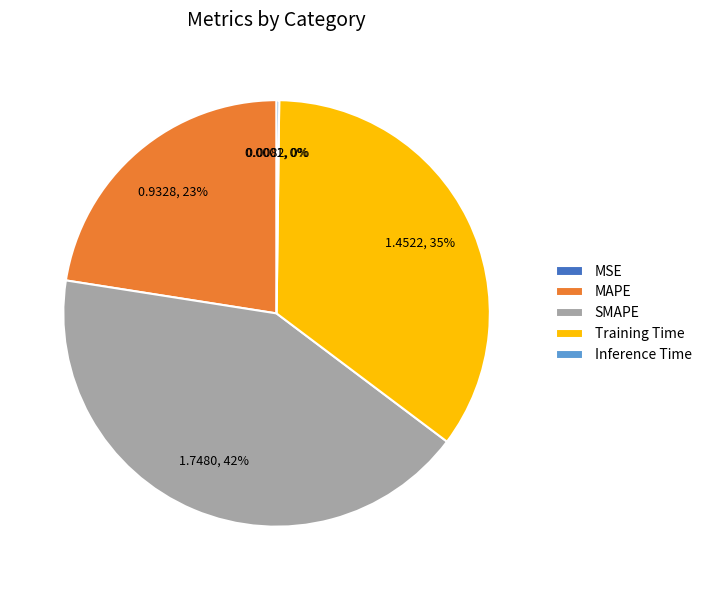

Between MAPE and SMAPE, which is larger?

SMAPE